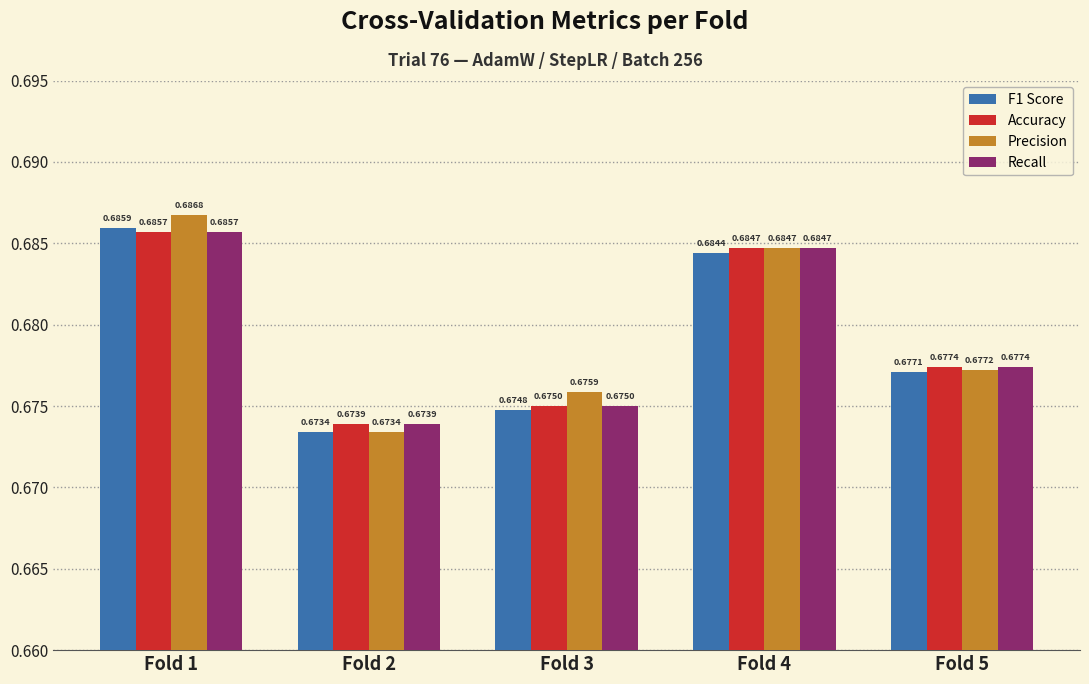

What is the total value across all series at Fold 1?

2.7